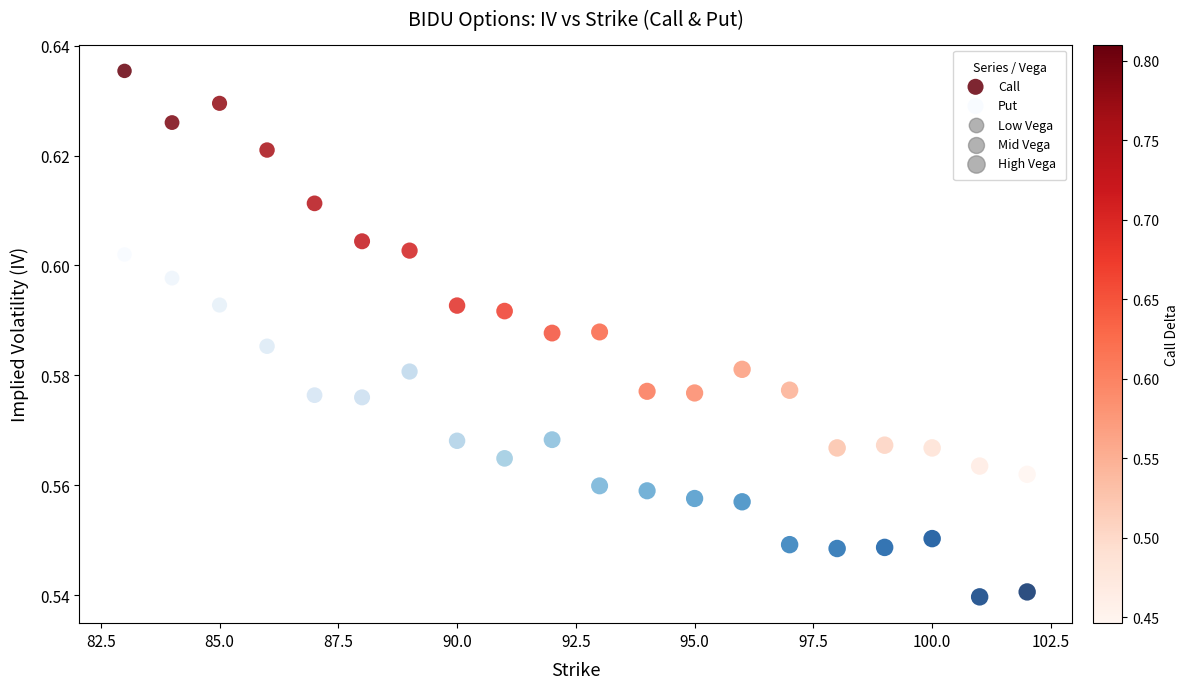

Which series contains the highest Y value?

Call